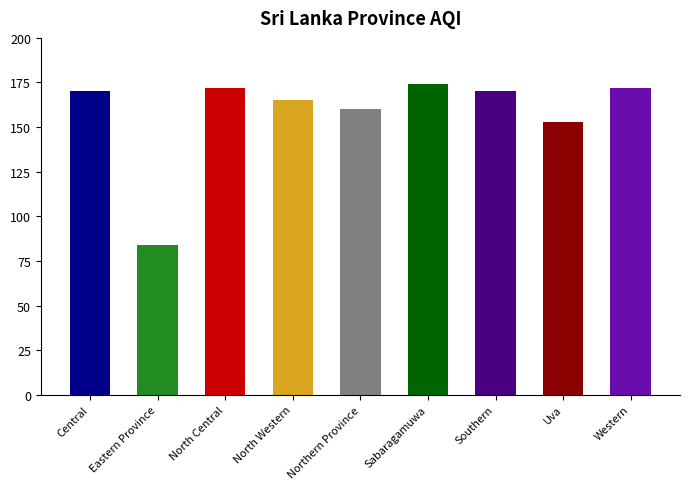

Reading right to left, extract all data points from this chart.

Western=172	Uva=153	Southern=170	Sabaragamuwa=174	Northern Province=160	North Western=165	North Central=172	Eastern Province=84	Central=170